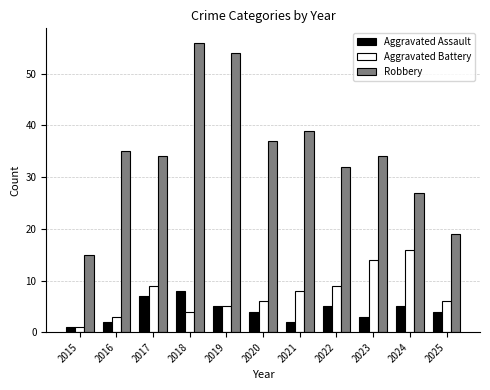

How many categories are shown in the chart?

11